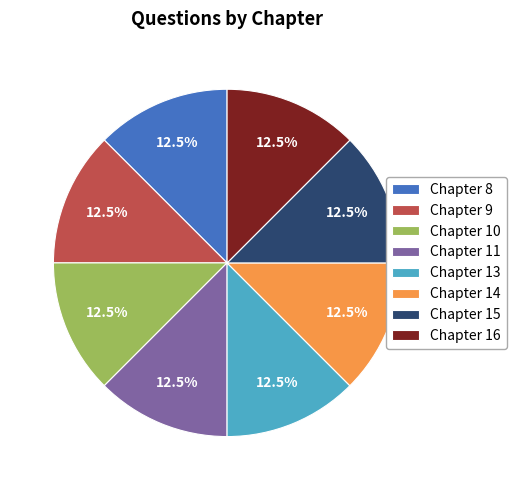

Does Chapter 8 account for over 50% of the chart?

No